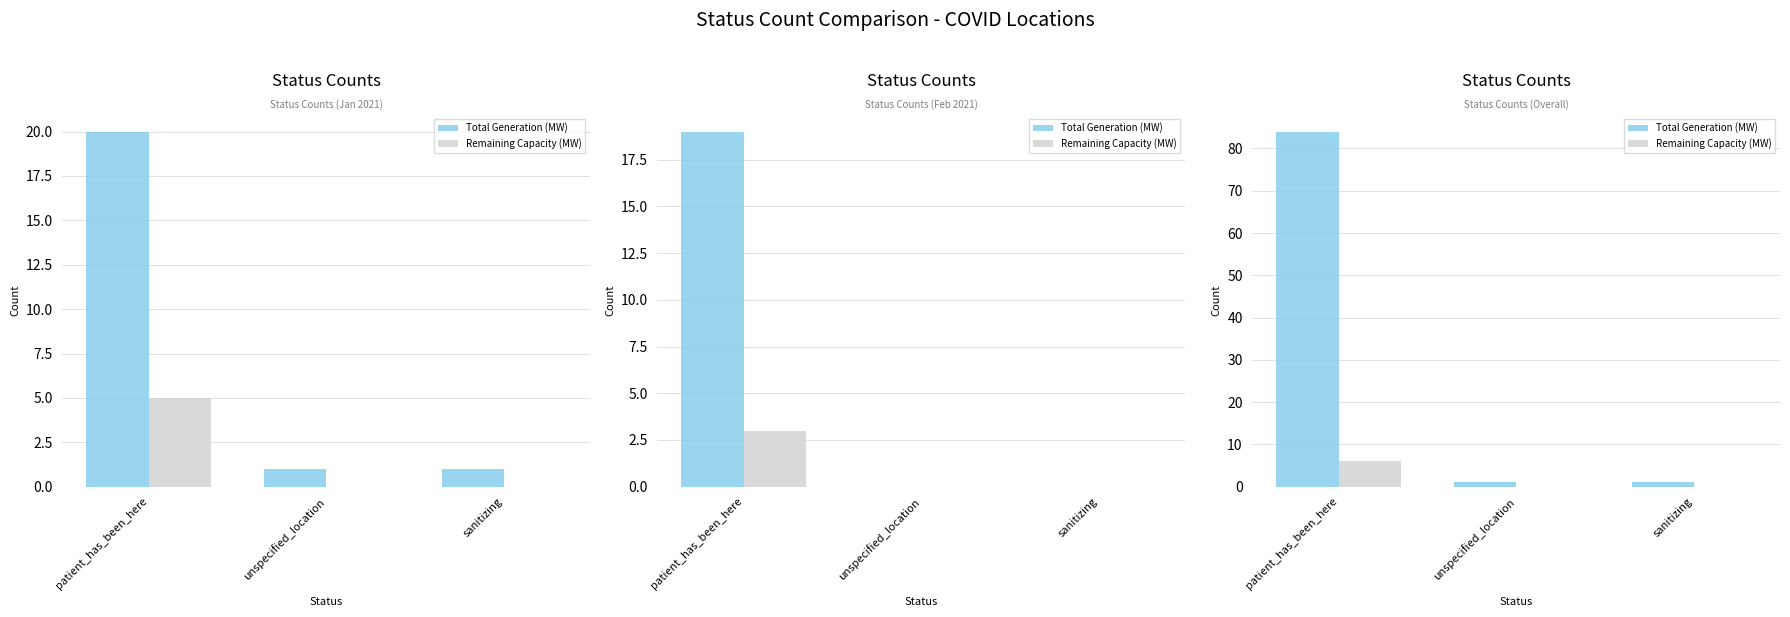

Which has a higher value, patient_has_been_here or sanitizing?

patient_has_been_here